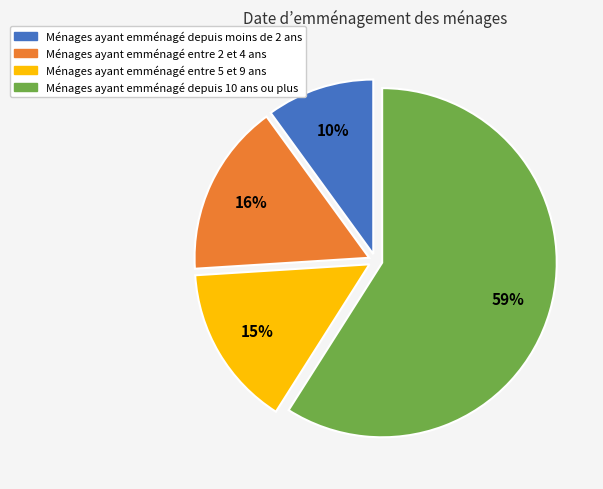

Which category has the biggest portion of the pie?

Ménages ayant emménagé depuis 10 ans ou plus